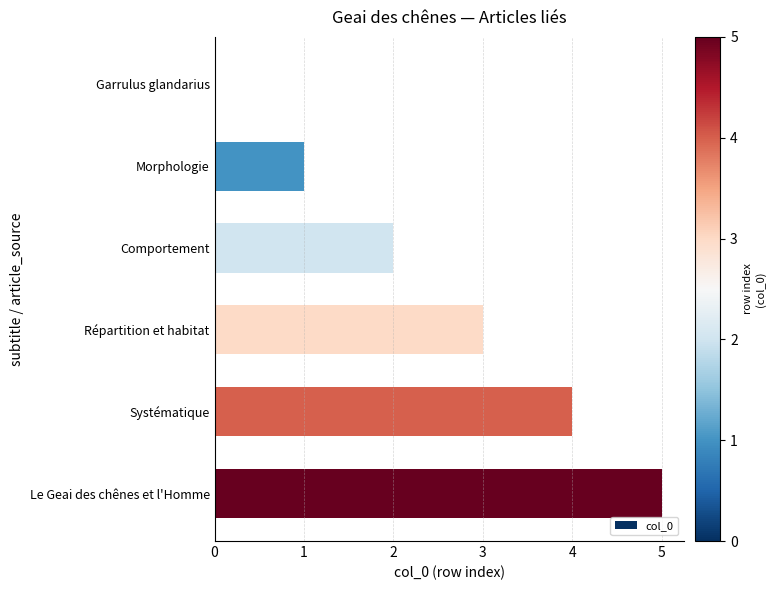

What is the approximate value at Systématique?

4